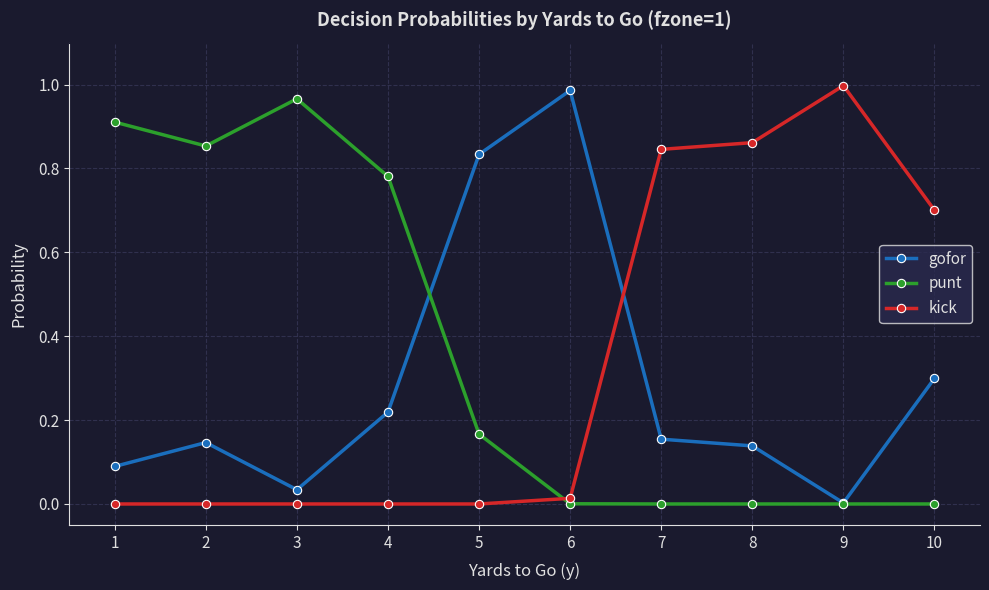

Rank the series by their maximum value, from highest to lowest.

kick, gofor, punt